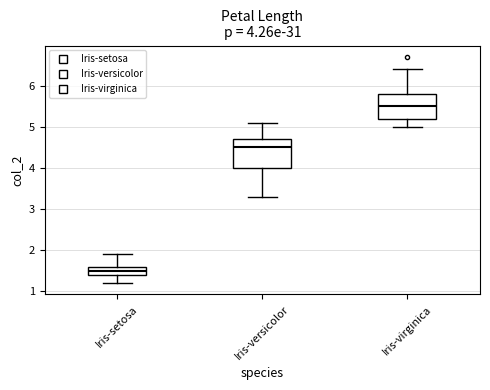

Which box is the tallest, from its lower edge to its upper edge?

Iris-versicolor